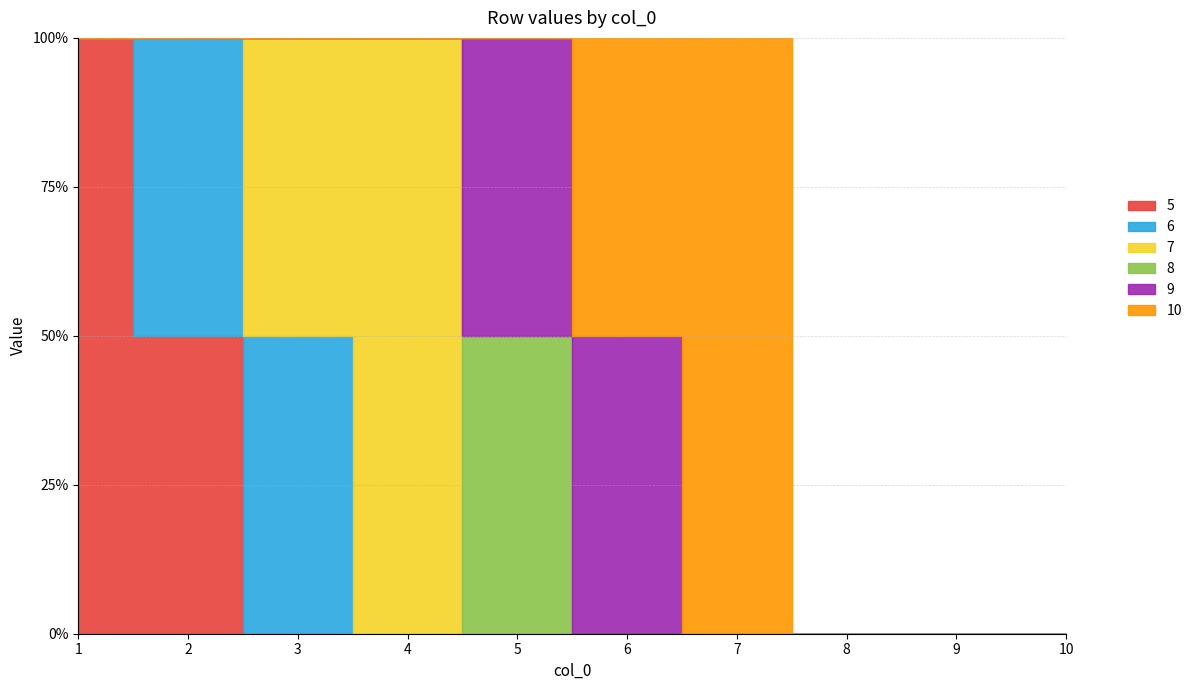

Which label corresponds to the largest value in the chart?

1